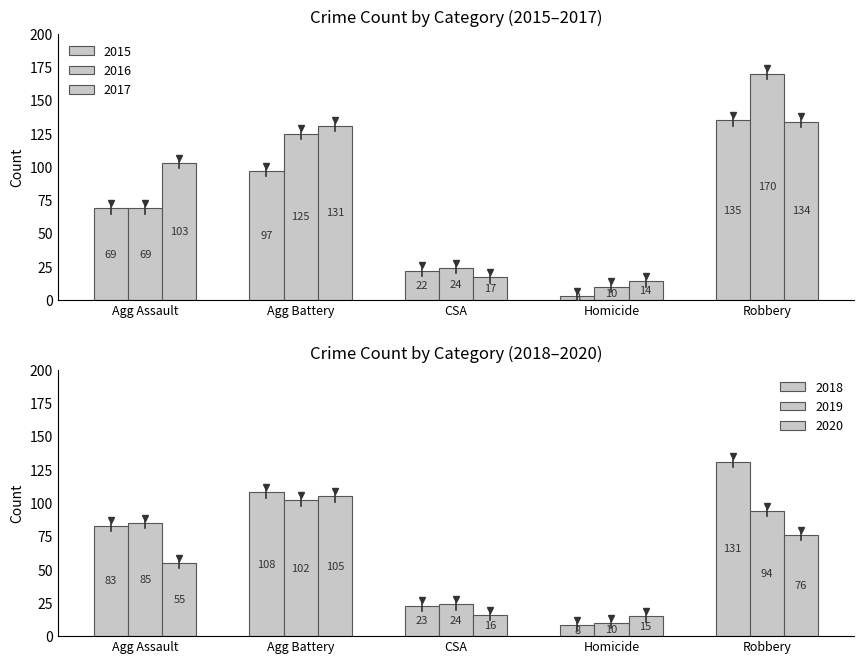

What is the label of the 5th bar from the right?

Agg Assault